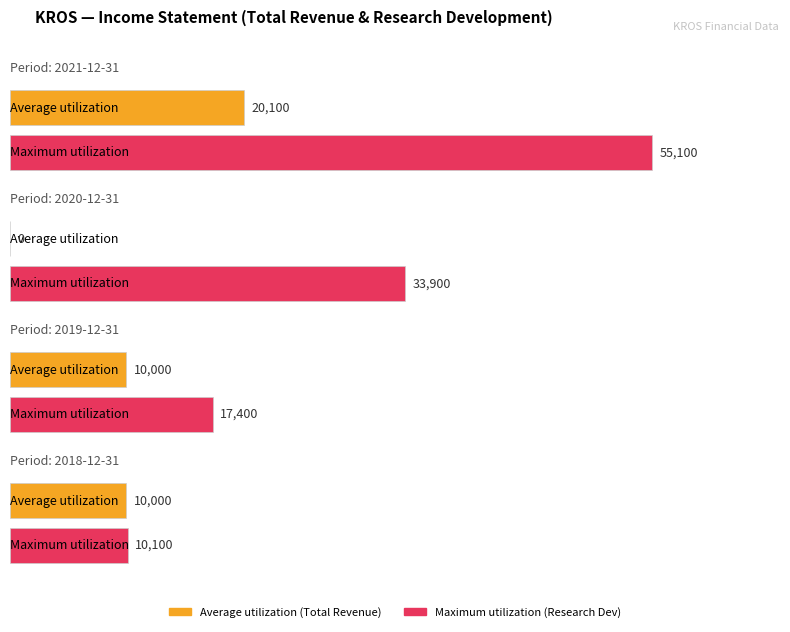

How many values in the Maximum utilization series exceed 33900?

1